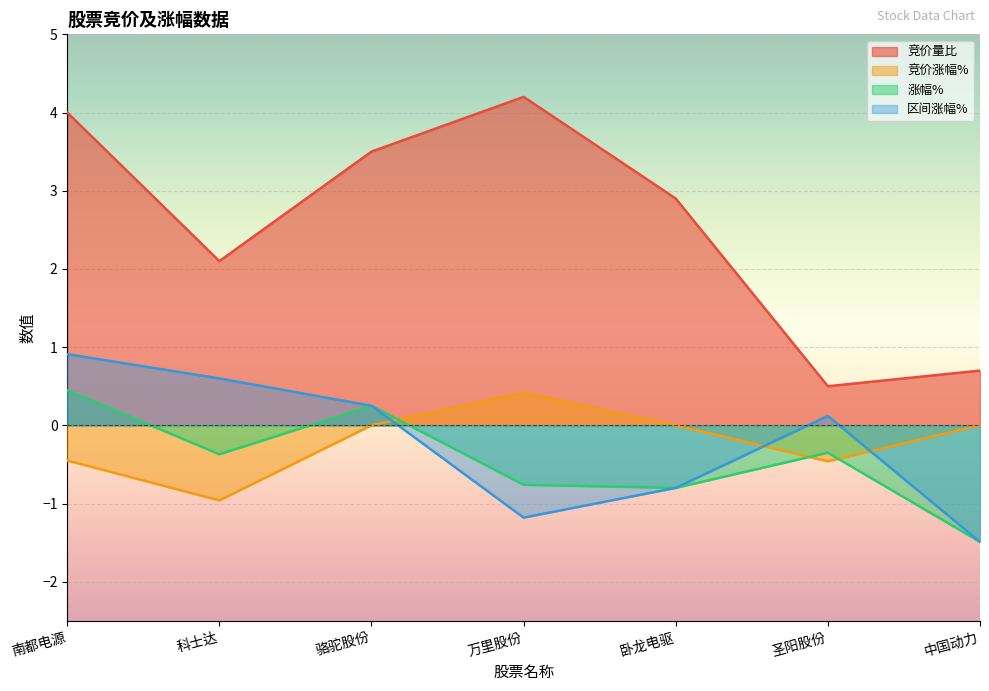

Where does the 区间涨幅% series first go above 0?

南都电源